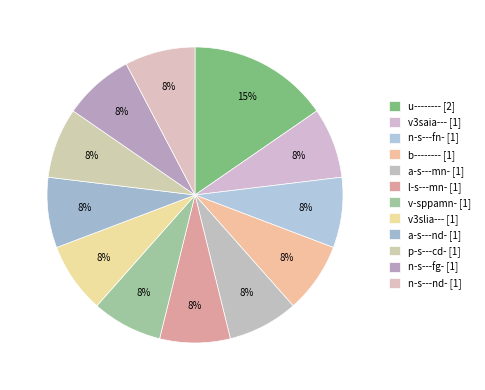

Rank the categories by value from highest to lowest.

u--------, v3saia---, n-s---fn-, b--------, a-s---mn-, l-s---mn-, v-sppamn-, v3slia---, a-s---nd-, p-s---cd-, n-s---fg-, n-s---nd-